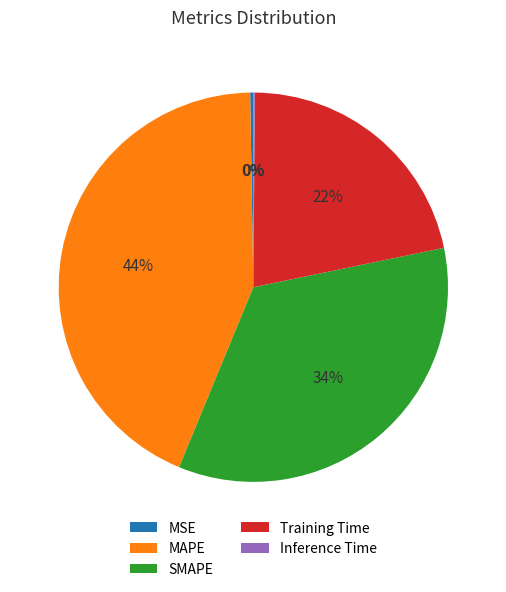

True or false: SMAPE accounts for 34% of the total.

True